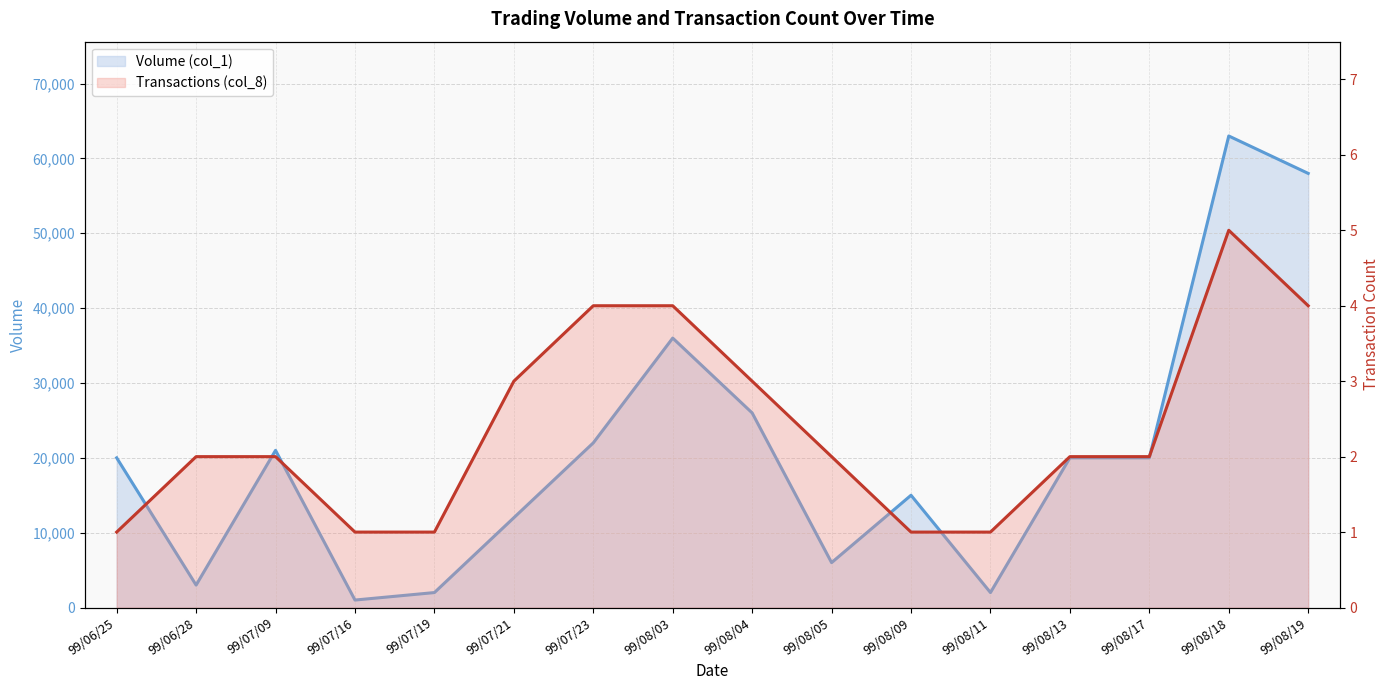

True or false: Transactions (col_8) has a value of 2 at 99/07/09.

True